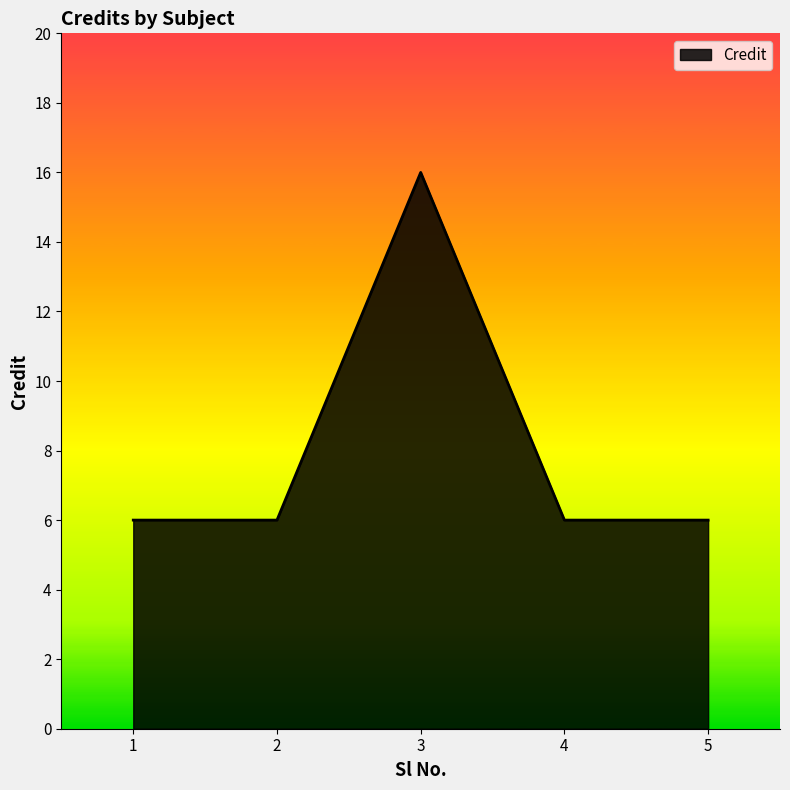

Is it true that the value at 4 is 6?

True